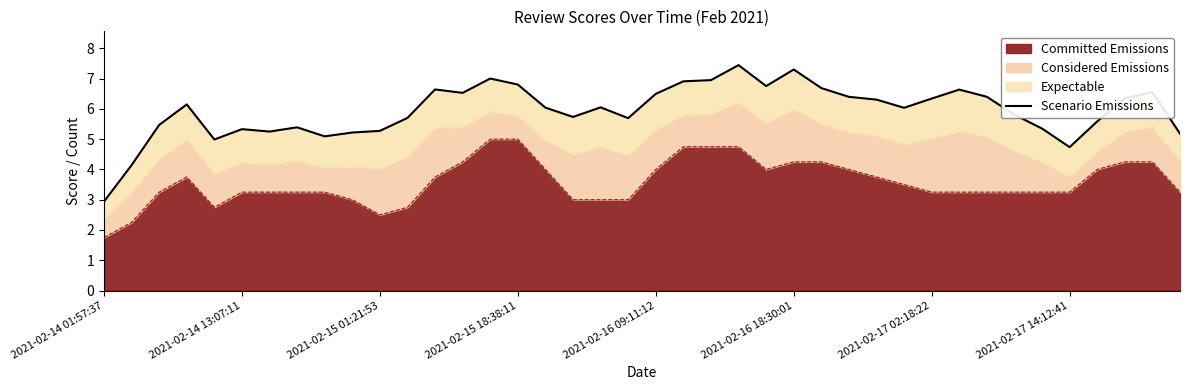

How many points are higher than both their immediate neighbors (excluding endpoints)?

10